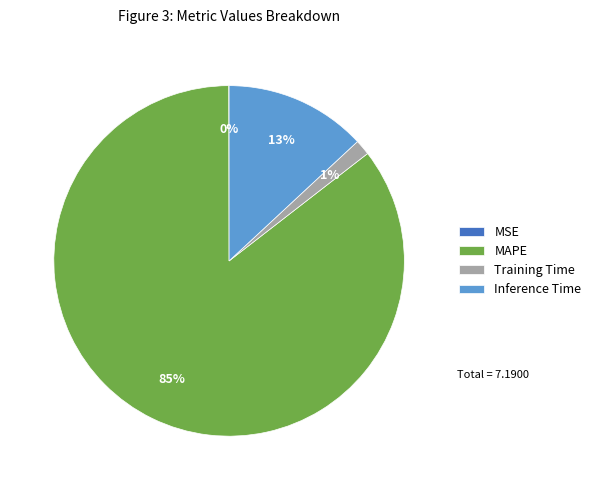

Do Training Time and Inference Time together represent more than half of the pie?

No